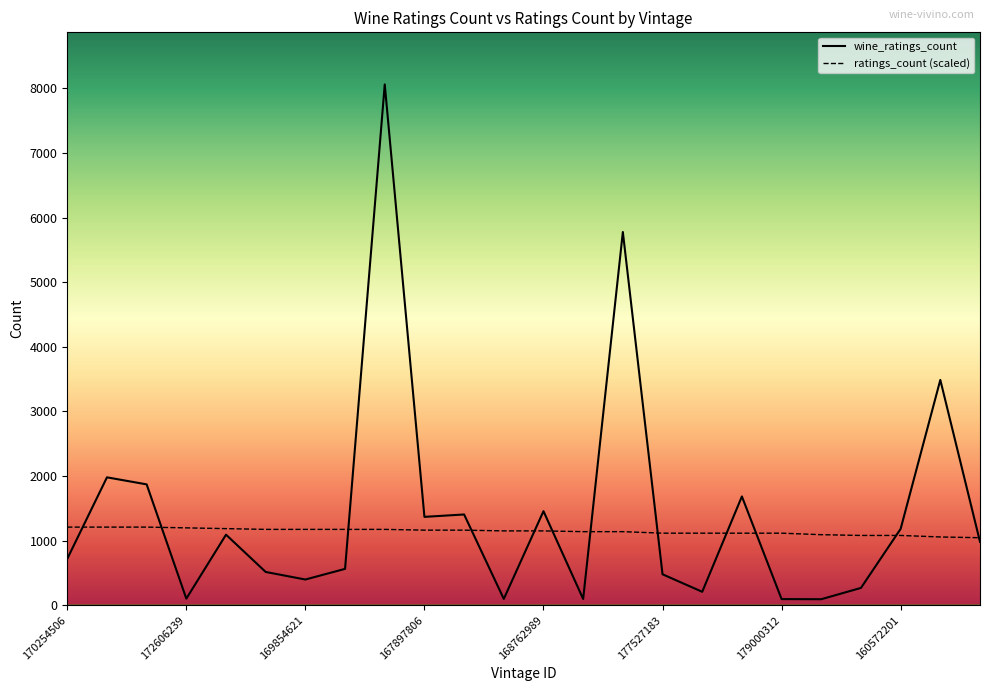

The ratings_count (scaled) series shows 1197.7 at 172606239. True or false?

True